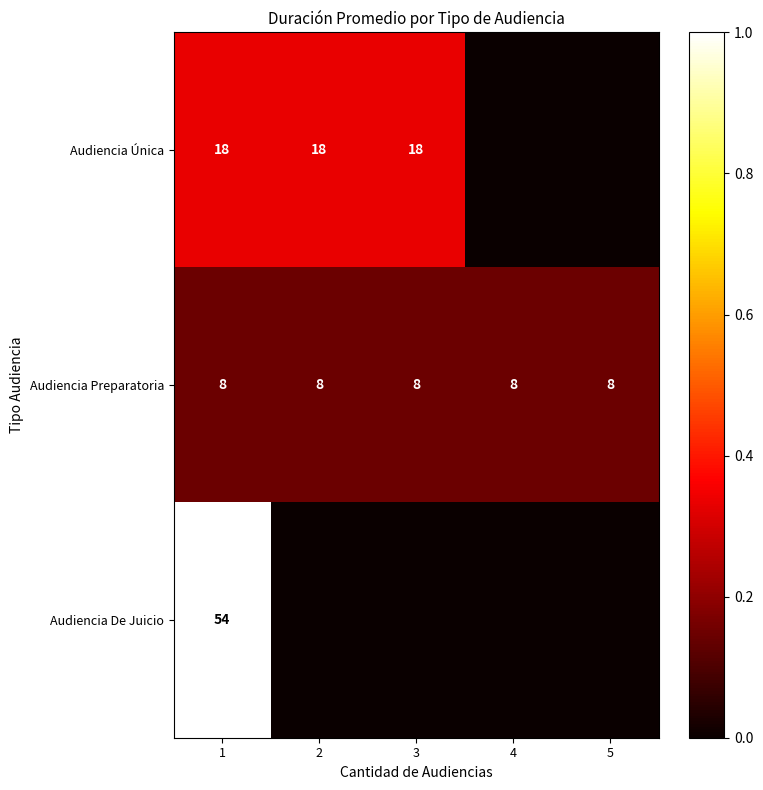

What is the sum of all Audiencia Preparatoria values?

40